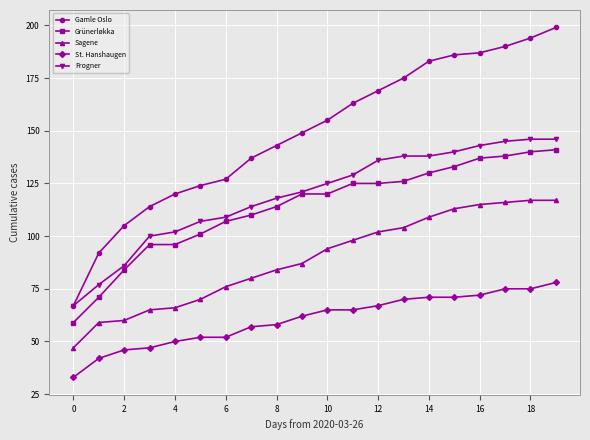

What is the sum of all Grünerløkka values?

2273